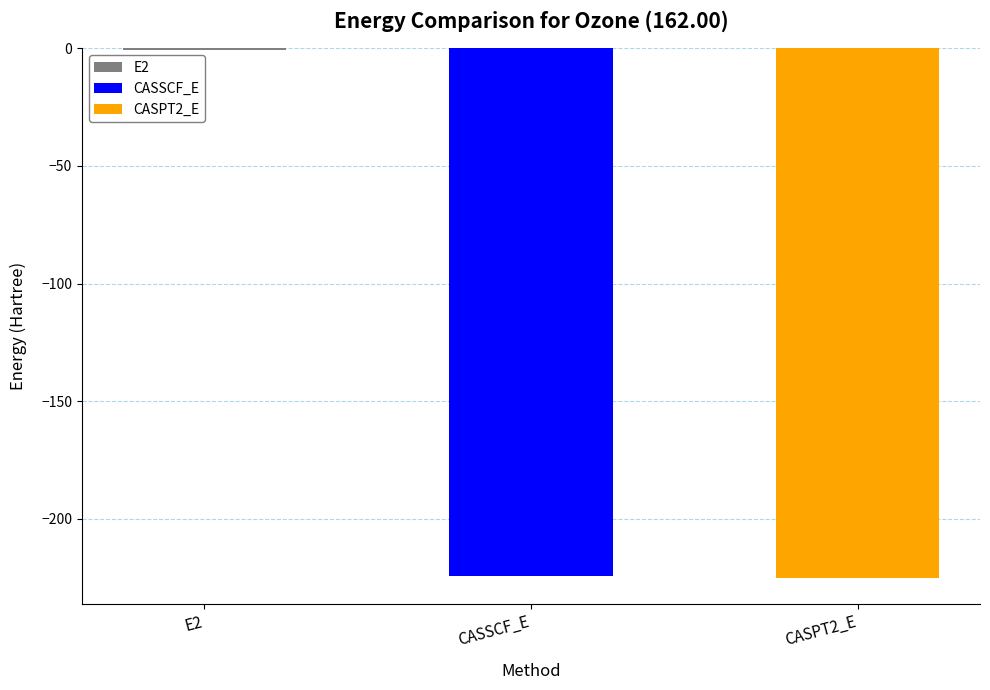

Where is the data nearest to the value -112?

E2